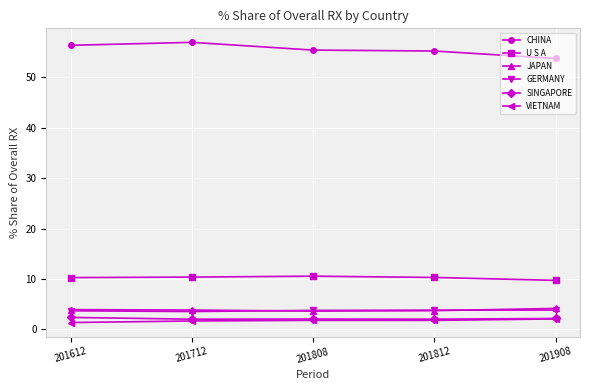

What is the difference between the maximum and minimum values in the SINGAPORE series?

0.4